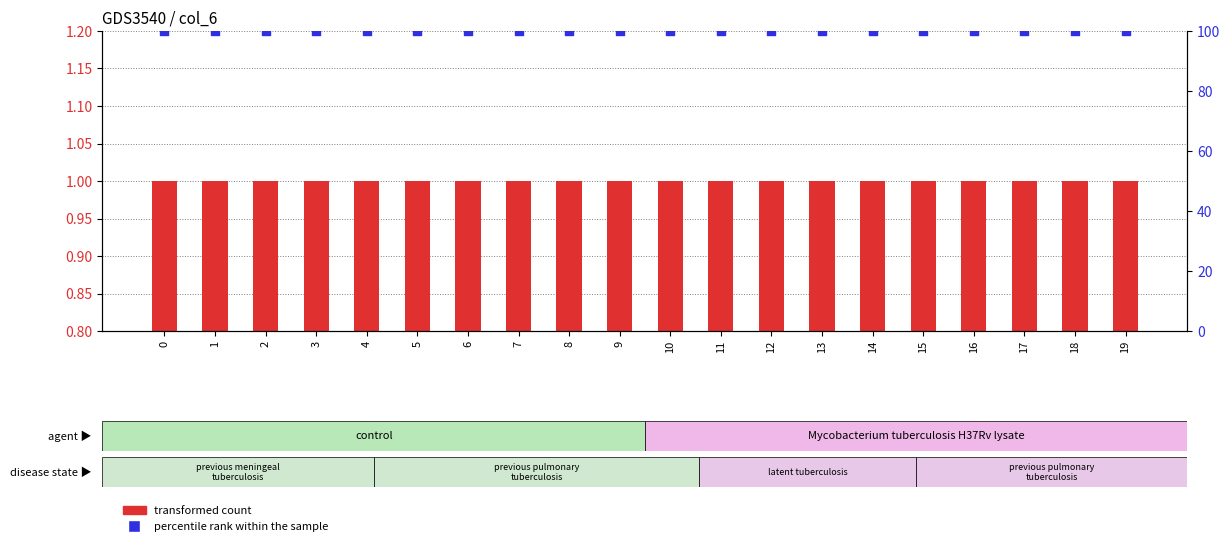

Which series has the largest total across all categories?

percentile rank within the sample